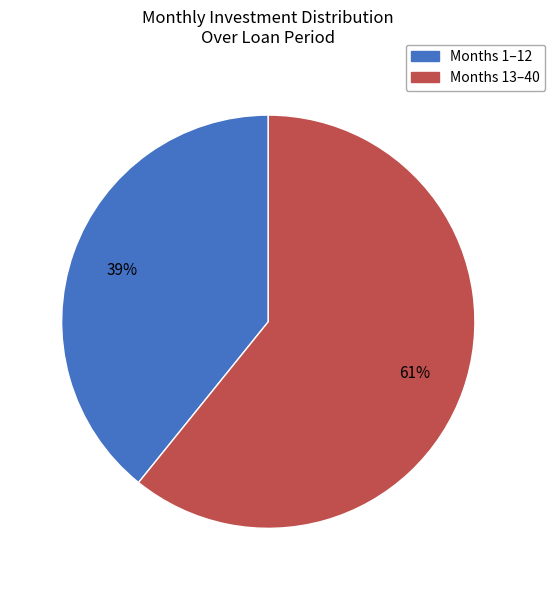

Is there any slice that represents more than half of the pie?

Yes